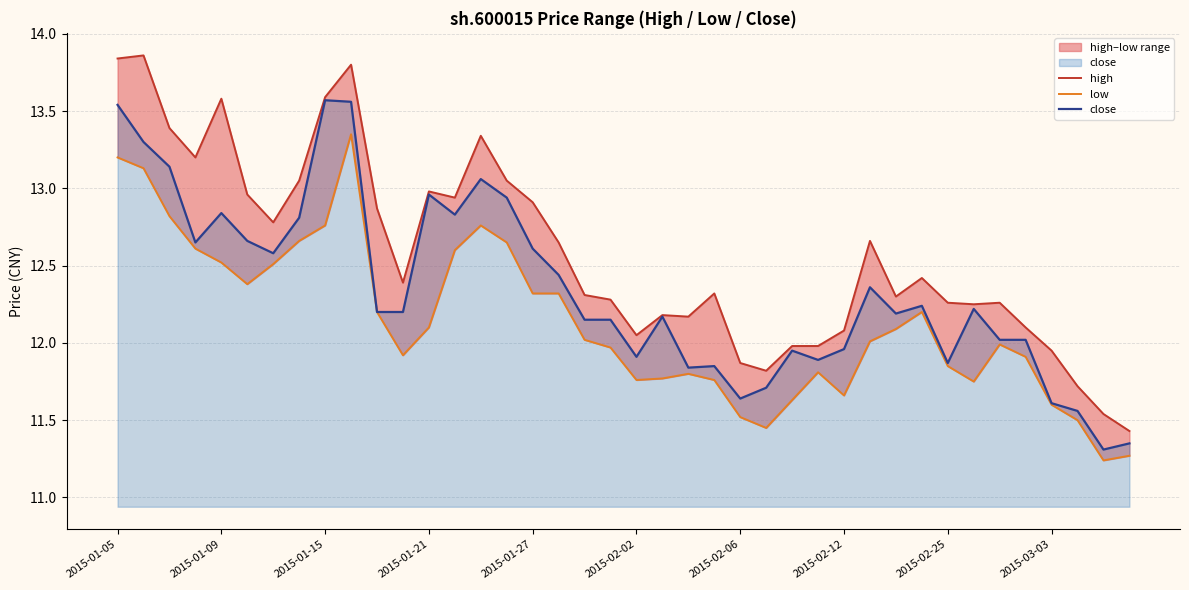

True or false: close has more than 2 points higher than both neighbors.

True